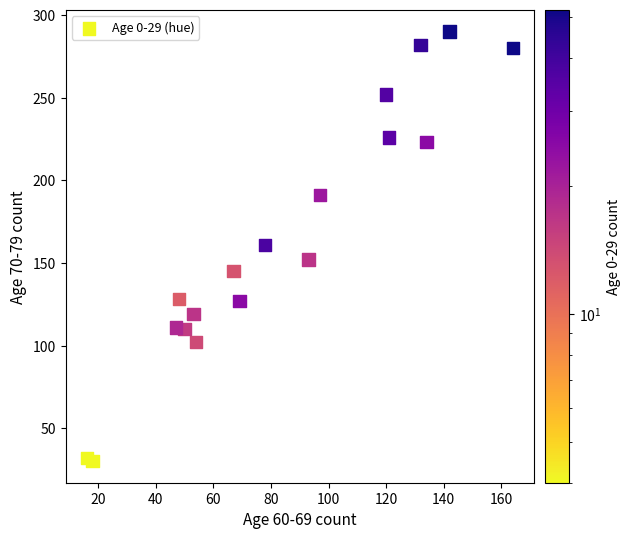

What is the range of X values (max minus min)?

148